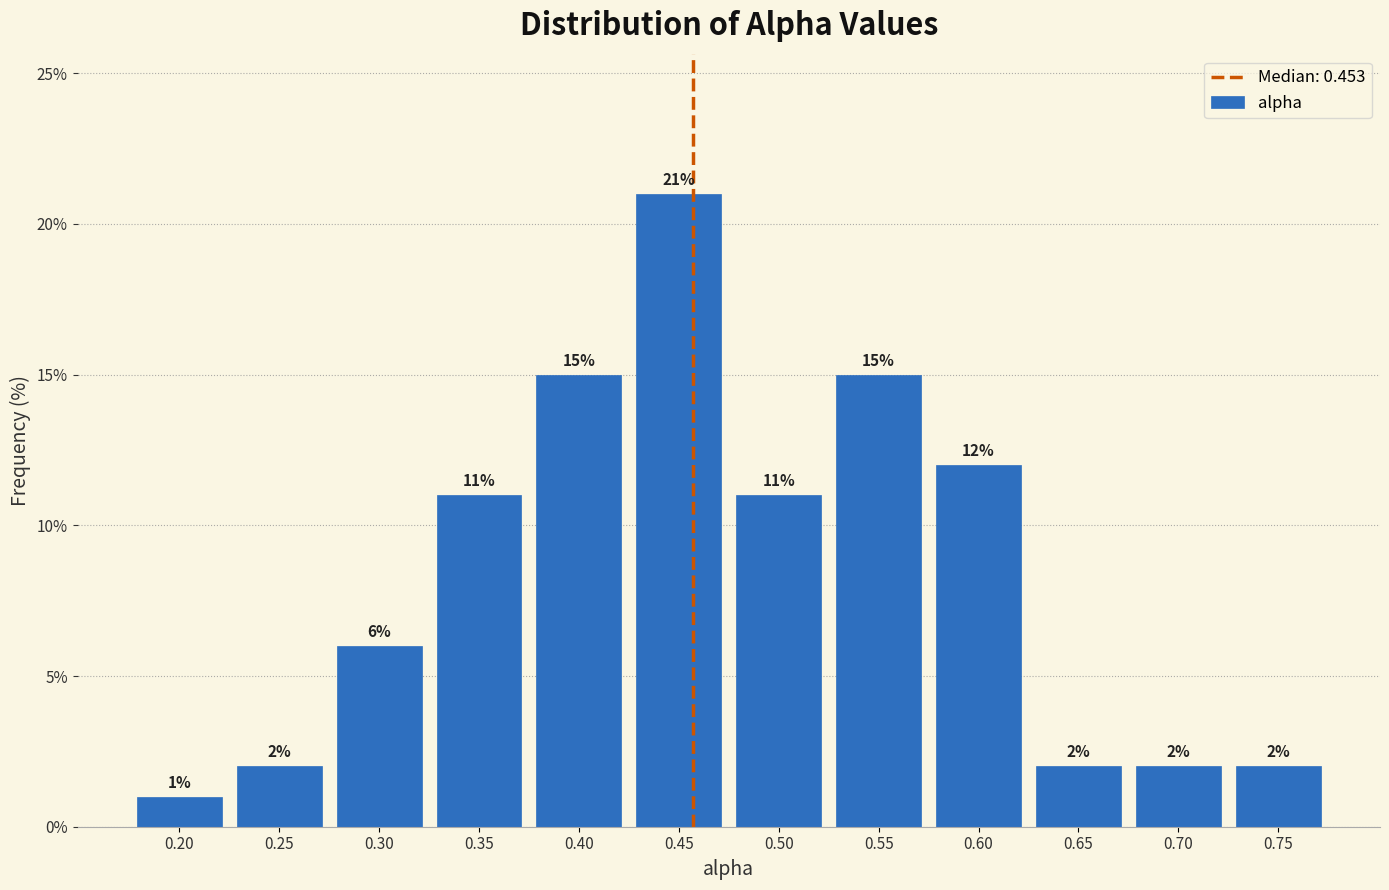

Reading left to right, list every bar in this chart as the range it spans on the x-axis followed by its height. The bar edges are not printed on the chart, so give them approximately, as read against the axis.

0.17 to 0.22: 1
0.22 to 0.27: 2
0.27 to 0.32: 6
0.32 to 0.37: 11
0.37 to 0.42: 15
0.42 to 0.47: 21
0.47 to 0.52: 11
0.52 to 0.57: 15
0.57 to 0.62: 12
0.62 to 0.67: 2
0.67 to 0.72: 2
0.72 to 0.77: 2